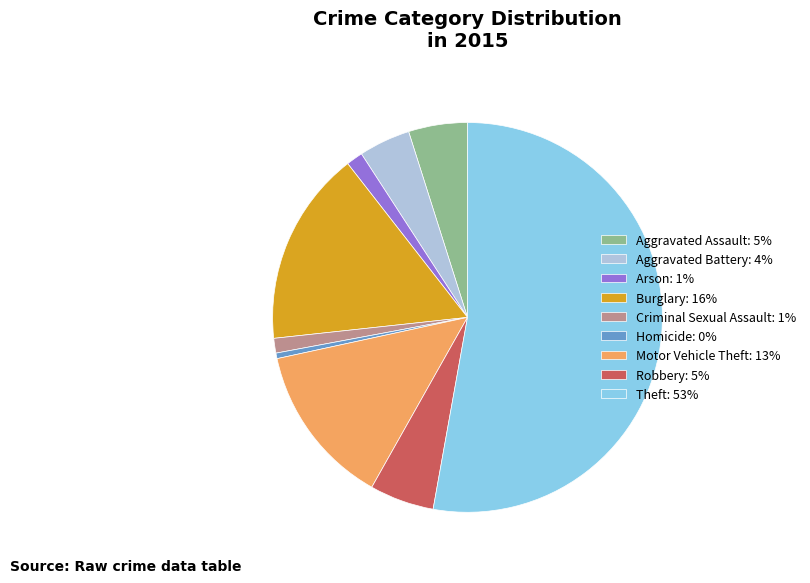

Approximately how many times larger is the value at Arson: 1% compared to Aggravated Battery: 4%?

0.3